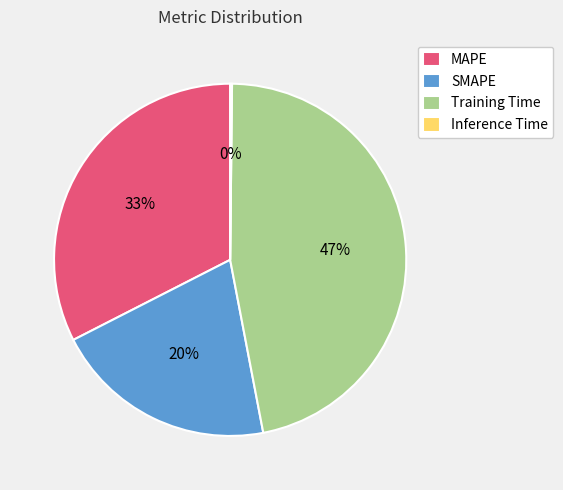

What percentage is the MAPE slice, to the nearest percent?

33%